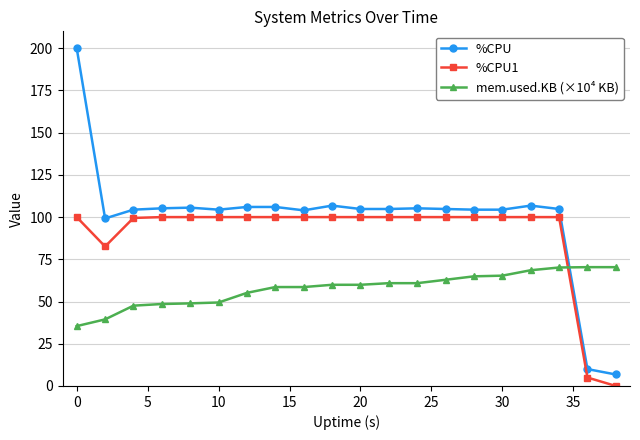

Rank the series by their maximum value, from highest to lowest.

%CPU, %CPU1, mem.used.KB (×10⁴ KB)